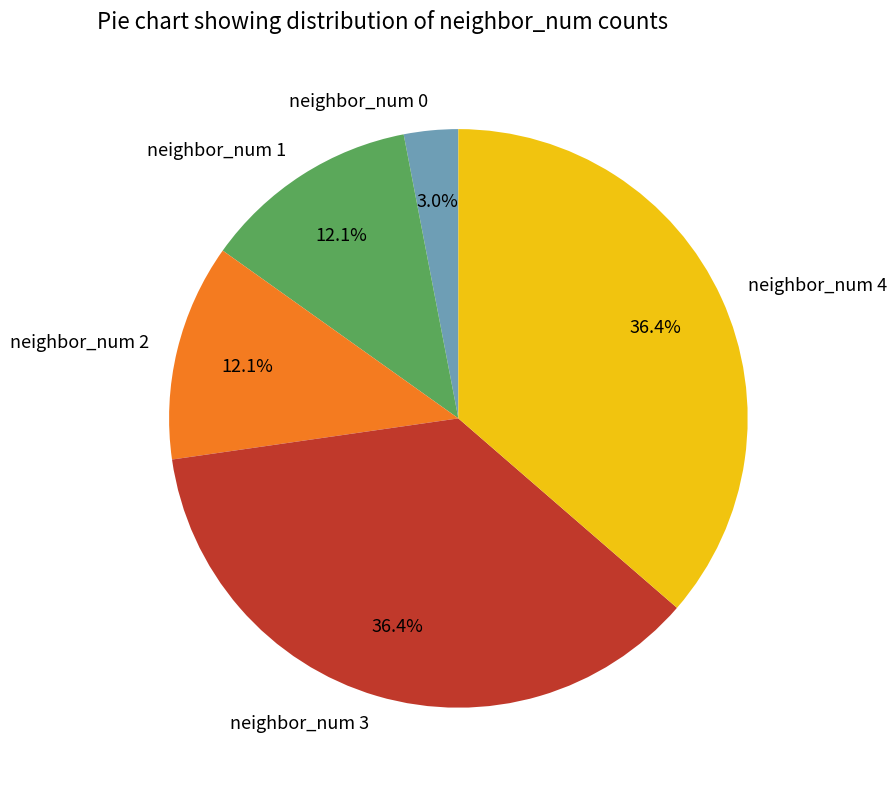

Approximately how many times larger is the value at neighbor_num 1 compared to neighbor_num 0?

4.0